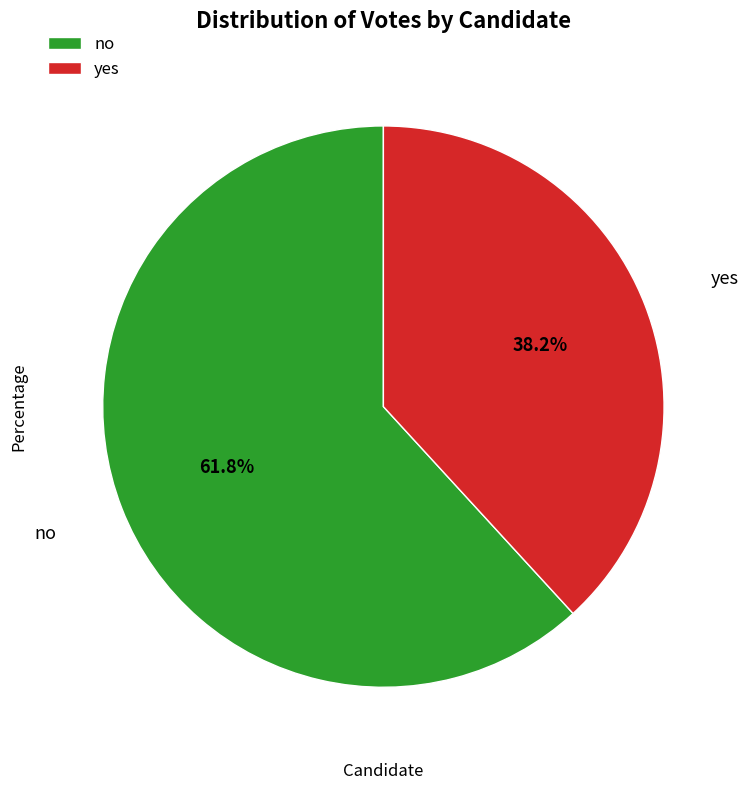

What percentage do yes and no together represent?

100.0%